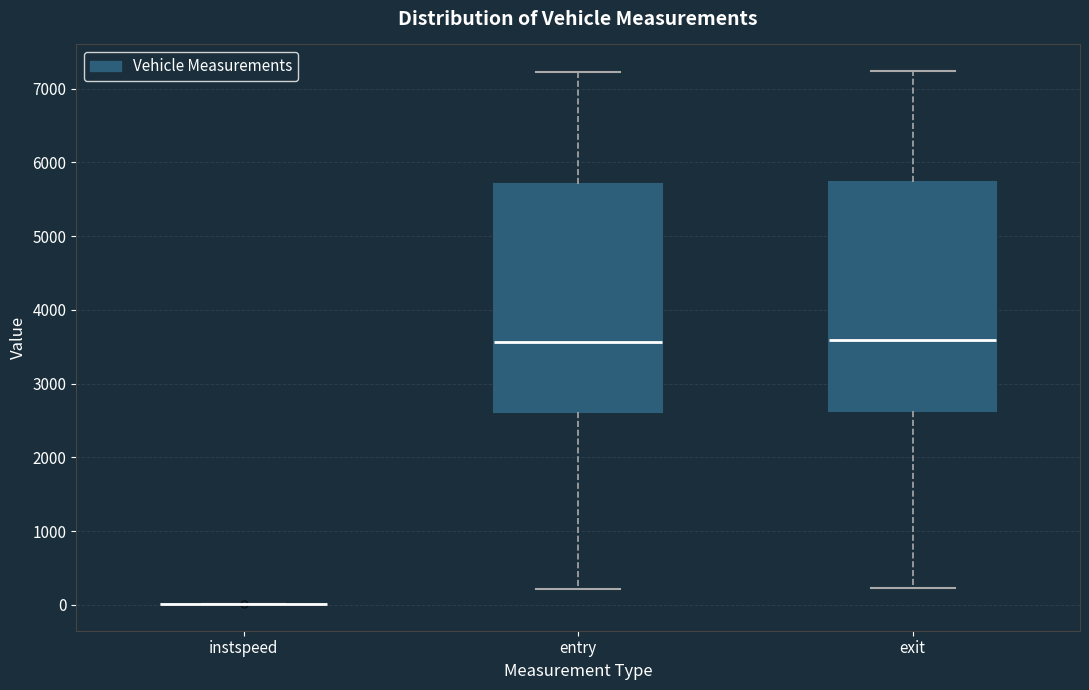

Reading left to right, read every box against the y-axis: the position of its median line, the range the box covers, and the ends of its whiskers. The values are not printed on the chart, so give them approximately, as read against the axis.

instspeed: box collapsed to a line at 0, whiskers 0 to 0
entry: median 3600, box 2600 to 5700, whiskers 200 to 7200
exit: median 3600, box 2600 to 5700, whiskers 200 to 7200